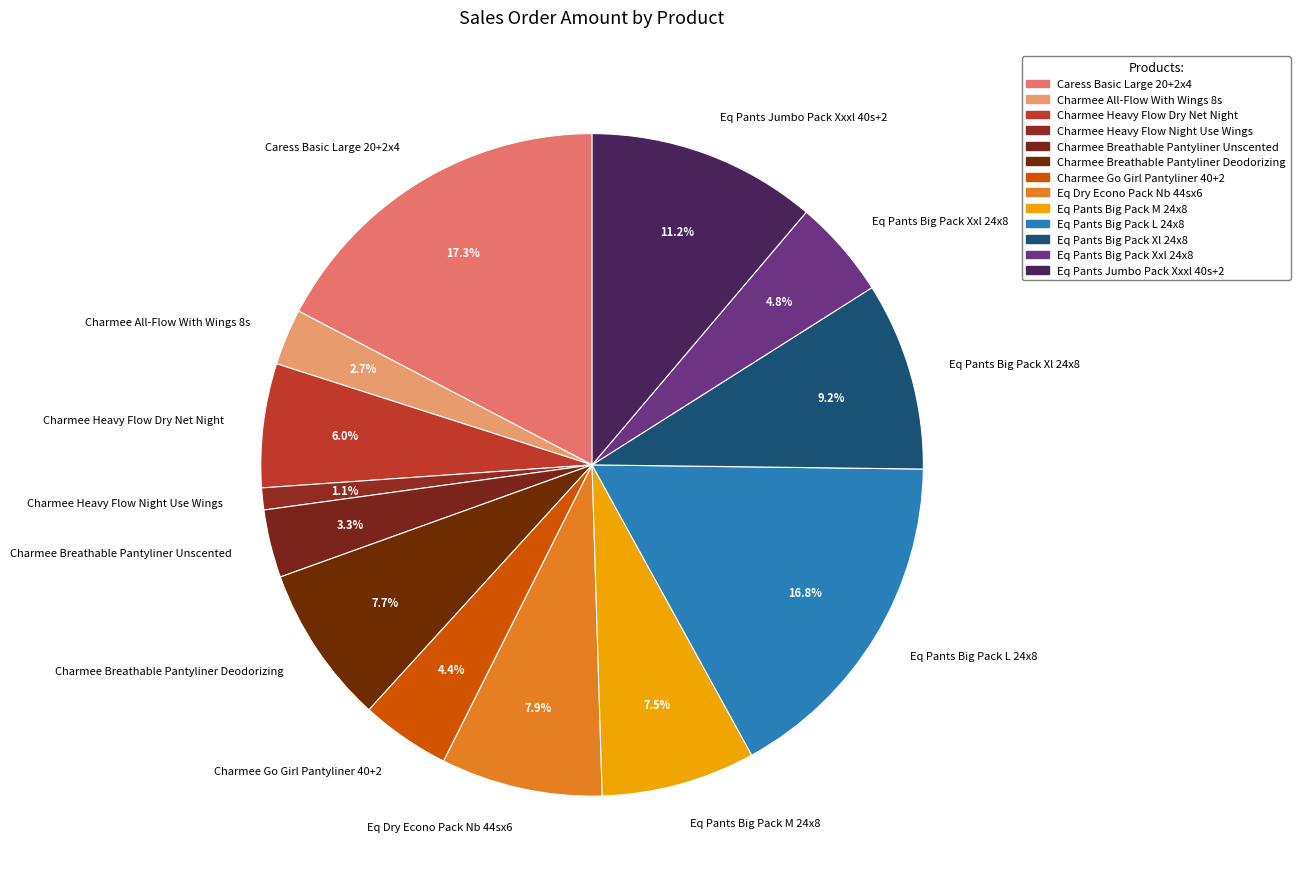

Which category has the biggest portion of the pie?

Caress Basic Large 20+2x4